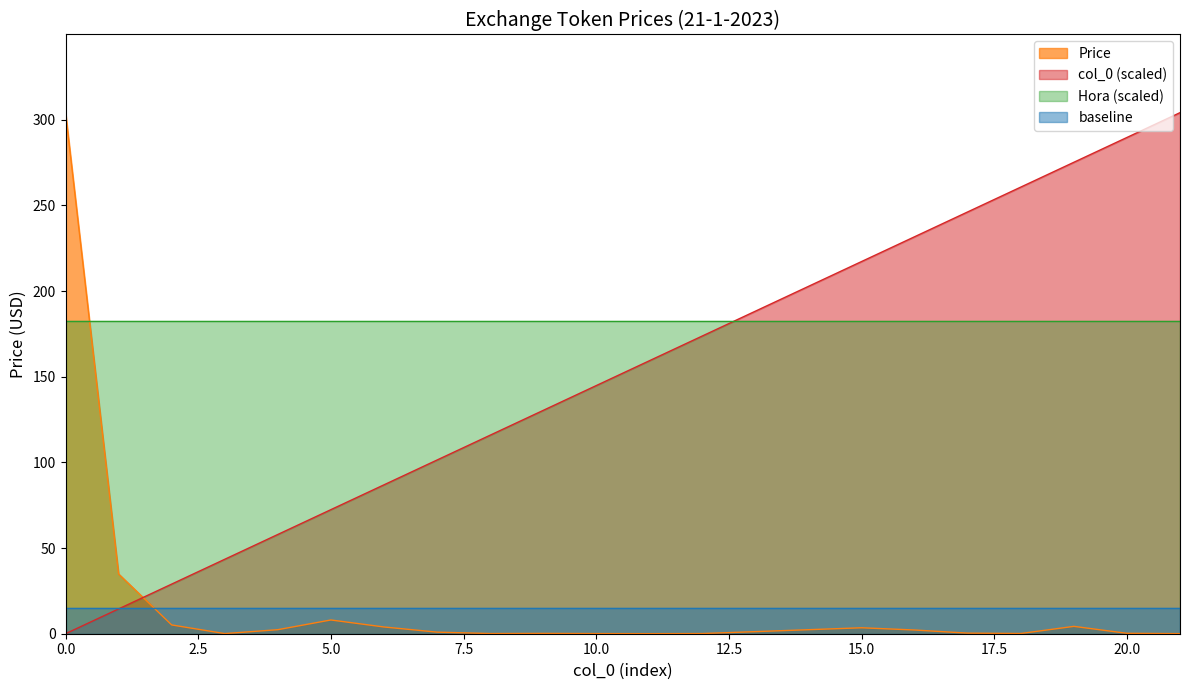

How many intersections are there between Price and col_0?

1